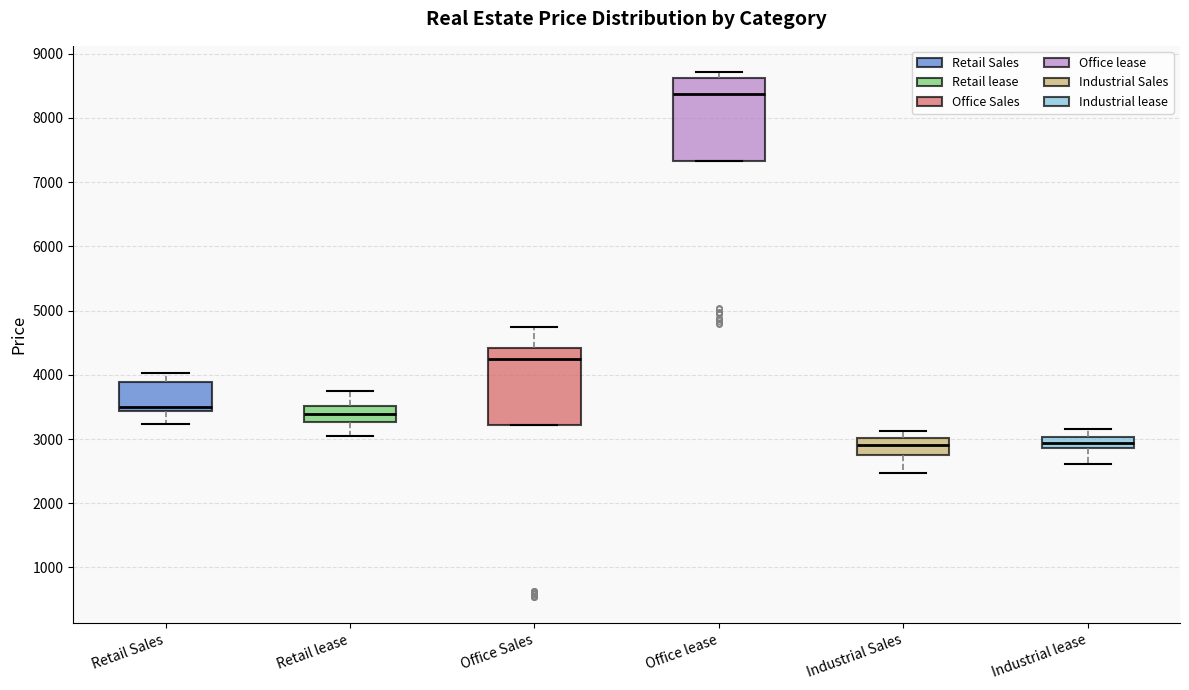

Reading left to right, transcribe this box plot: for each box, give where its median line is, the range the box spans, and where its two whiskers end, as read against the y-axis. The values are not printed on the chart, so give them approximately, as read against the axis.

Retail Sales: median 3500, box 3400 to 3900, whiskers 3200 to 4000
Retail lease: median 3400, box 3300 to 3500, whiskers 3000 to 3700
Office Sales: median 4300, box 3200 to 4400, whiskers 3200 to 4700
Office lease: median 8400, box 7300 to 8600, whiskers 7300 to 8700
Industrial Sales: median 2900, box 2800 to 3000, whiskers 2500 to 3100
Industrial lease: median 2900 (inside the box), box 2900 to 3000, whiskers 2600 to 3200